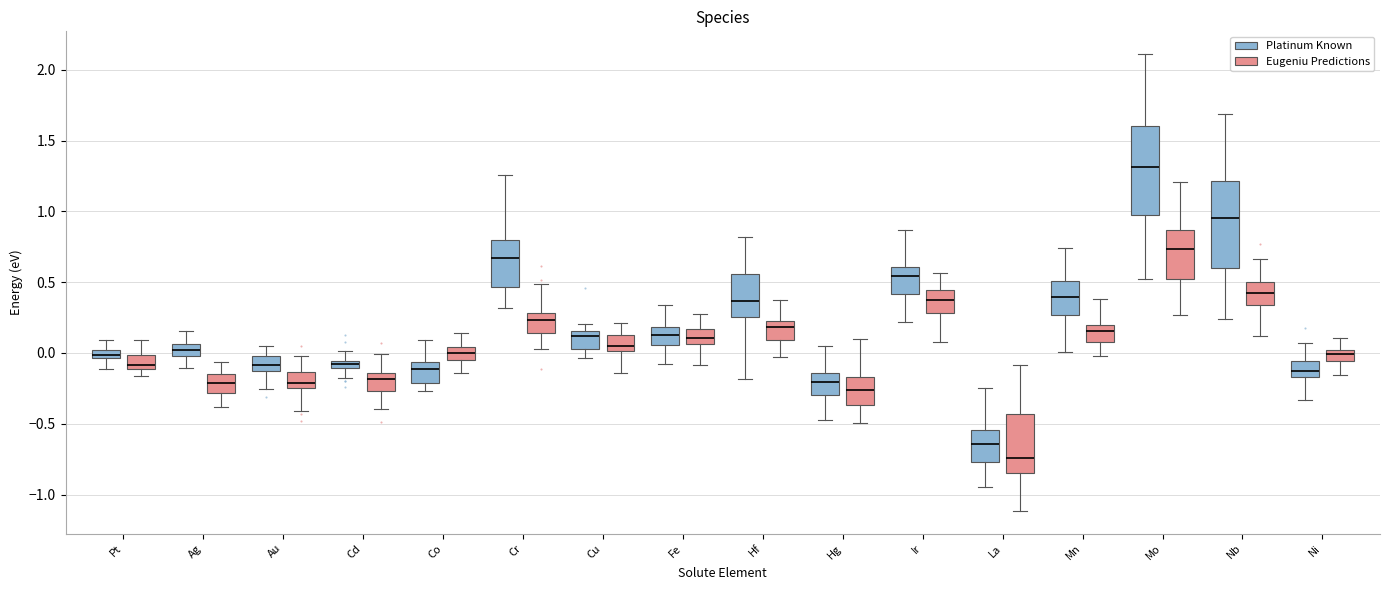

Which box has the highest median line?

Mo (Platinum Known)